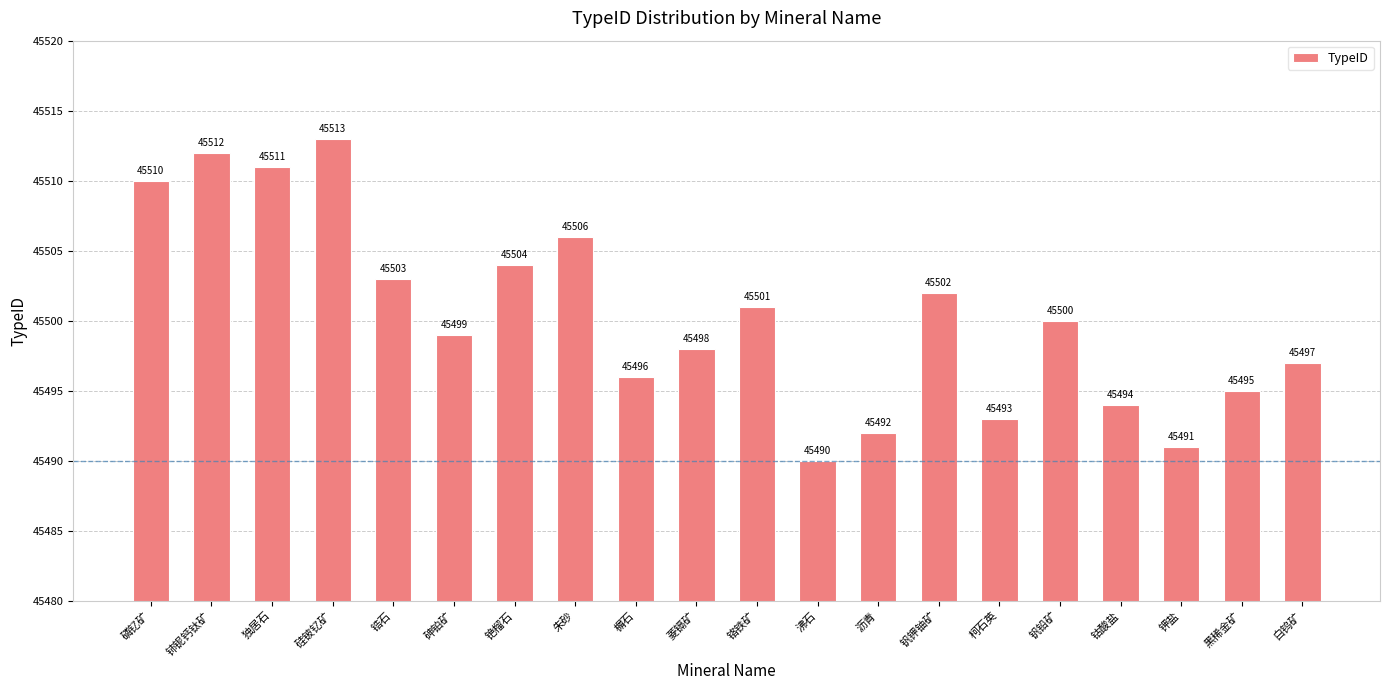

What is the difference between the maximum and minimum values?

23